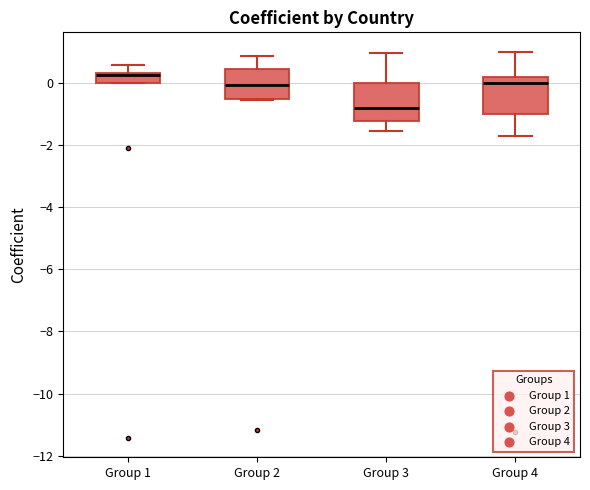

Reading left to right, read every box against the y-axis: the position of its median line, the range the box covers, and the ends of its whiskers. The values are not printed on the chart, so give them approximately, as read against the axis.

Group 1: median 0.2 (drawn on the box's upper edge), box 0.0 to 0.4, whiskers 0.0 to 0.6
Group 2: median 0.0, box -0.6 to 0.4, whiskers -0.6 to 0.8
Group 3: median -0.8, box -1.2 to 0.0, whiskers -1.6 to 1.0
Group 4: median 0.0, box -1.0 to 0.2, whiskers -1.6 to 1.0